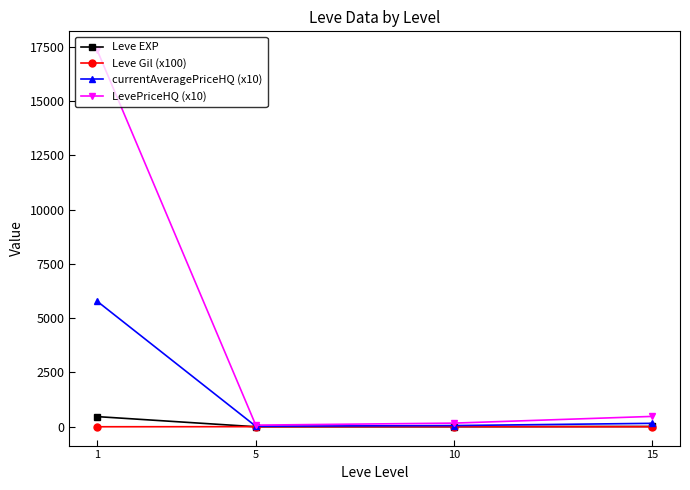

The value of currentAveragePriceHQ (x10) at 1 is 5779.4. True or false?

True